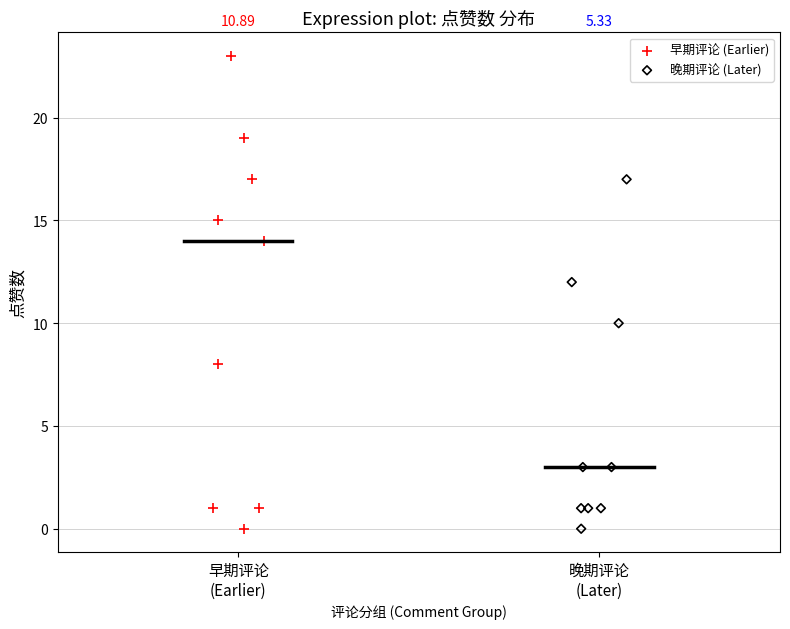

Which series has the widest spread of Y values?

早期评论 (Earlier)